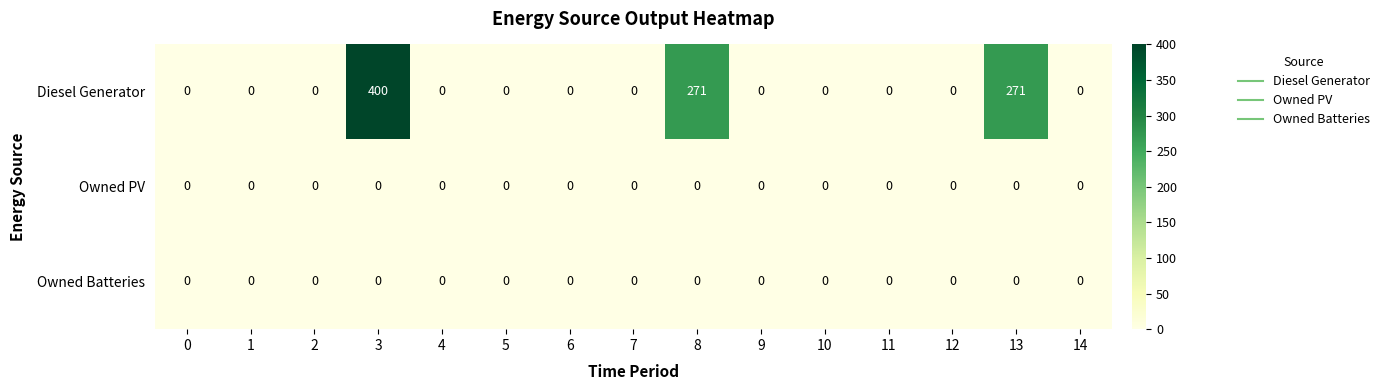

Which series has the largest total across all categories?

Diesel Generator